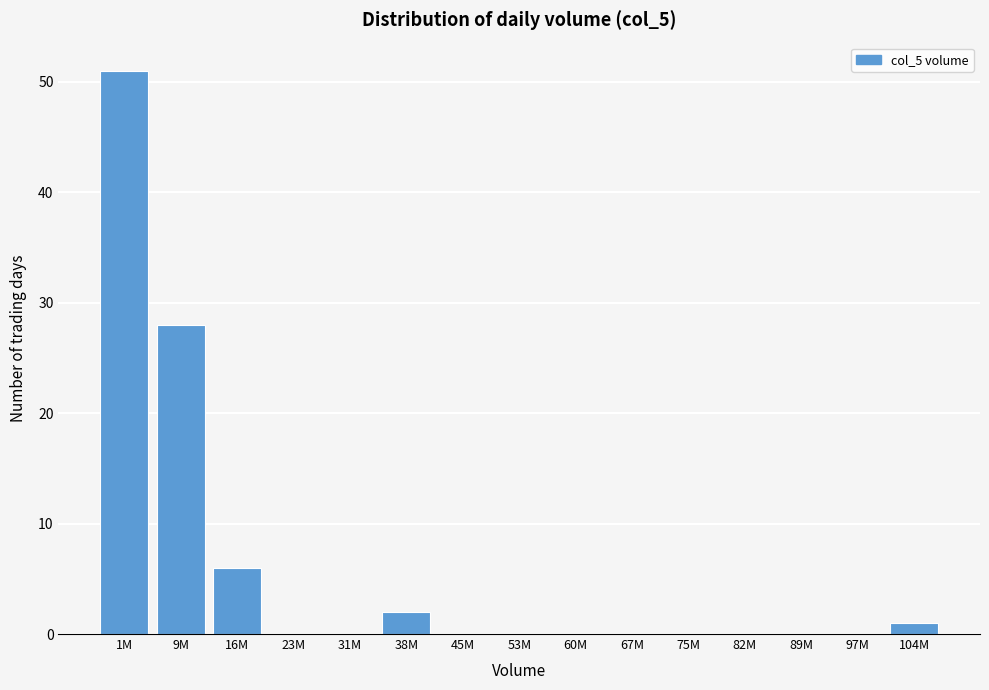

Reading right to left, what are all the values shown in this chart?

104M=1	97M=0	89M=0	82M=0	75M=0	67M=0	60M=0	53M=0	45M=0	38M=2	31M=0	23M=0	16M=6	9M=28	1M=51